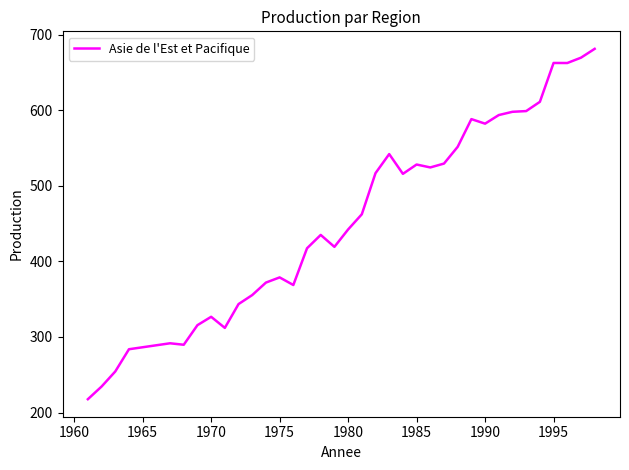

What is the difference between the maximum and minimum values?

463.5